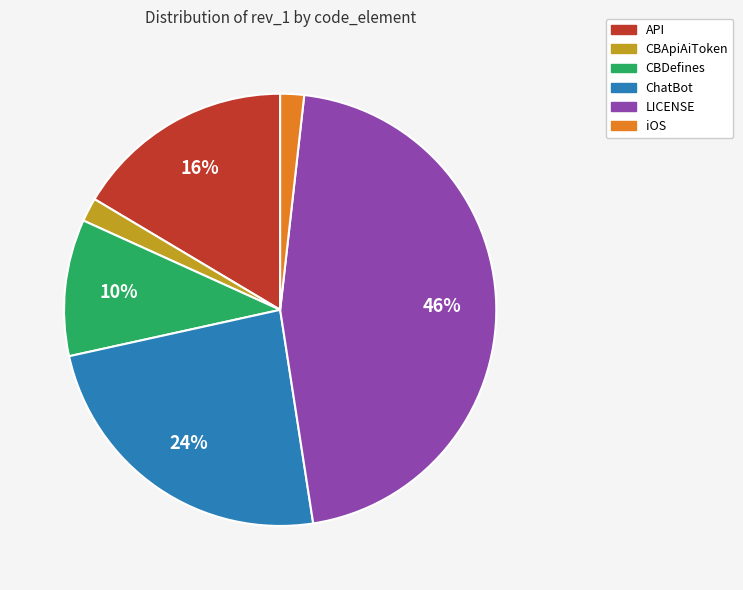

To the nearest percent, what is the combined percentage of CBApiAiToken and LICENSE?

48%